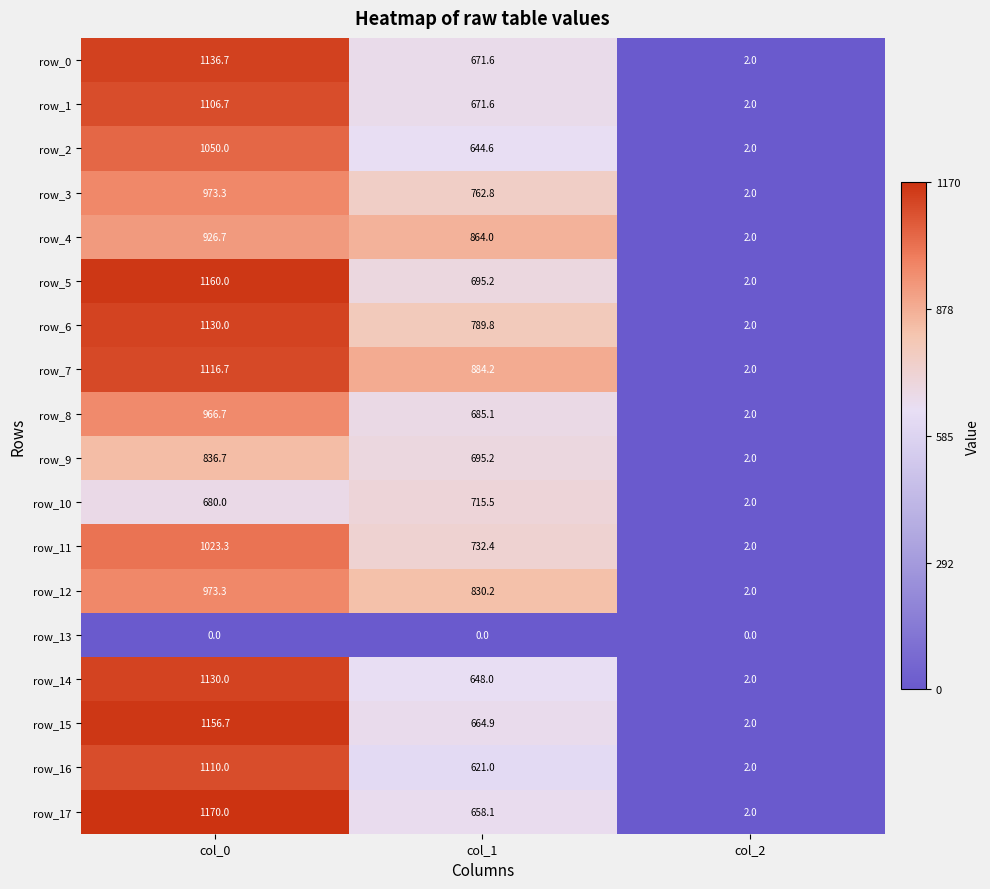

The value of row_12 at col_1 is 1330.1. True or false?

False